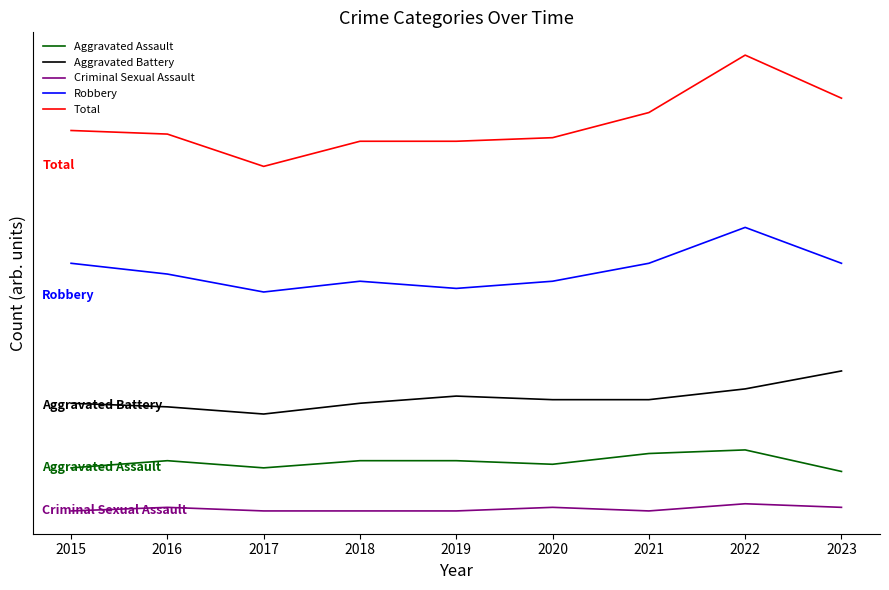

Which series has the largest total across all categories?

Total